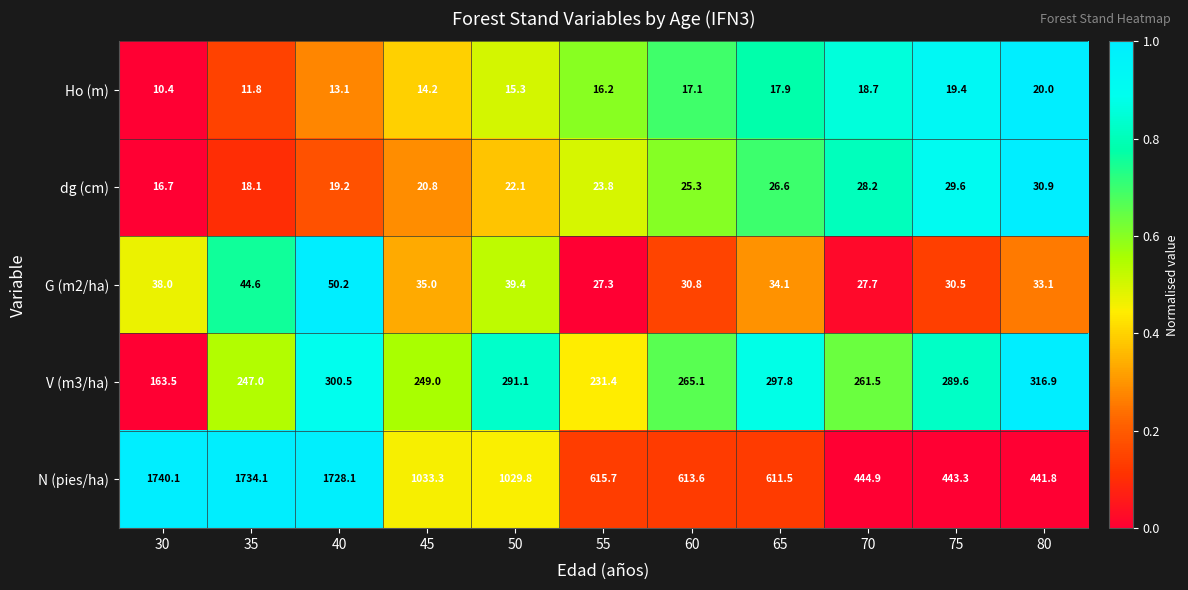

What is the total value across all series at 45?

1352.3